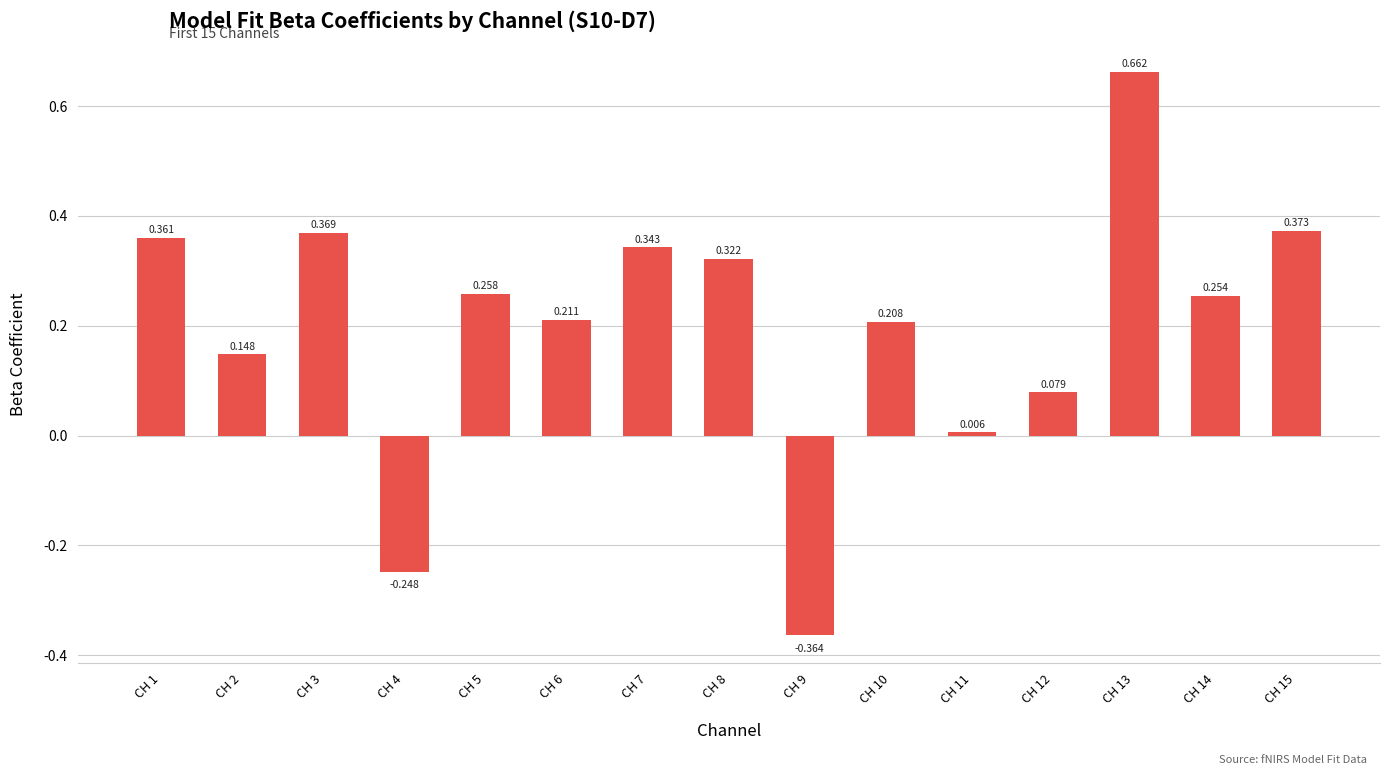

What is the difference between the values at CH 2 and CH 12?

0.1